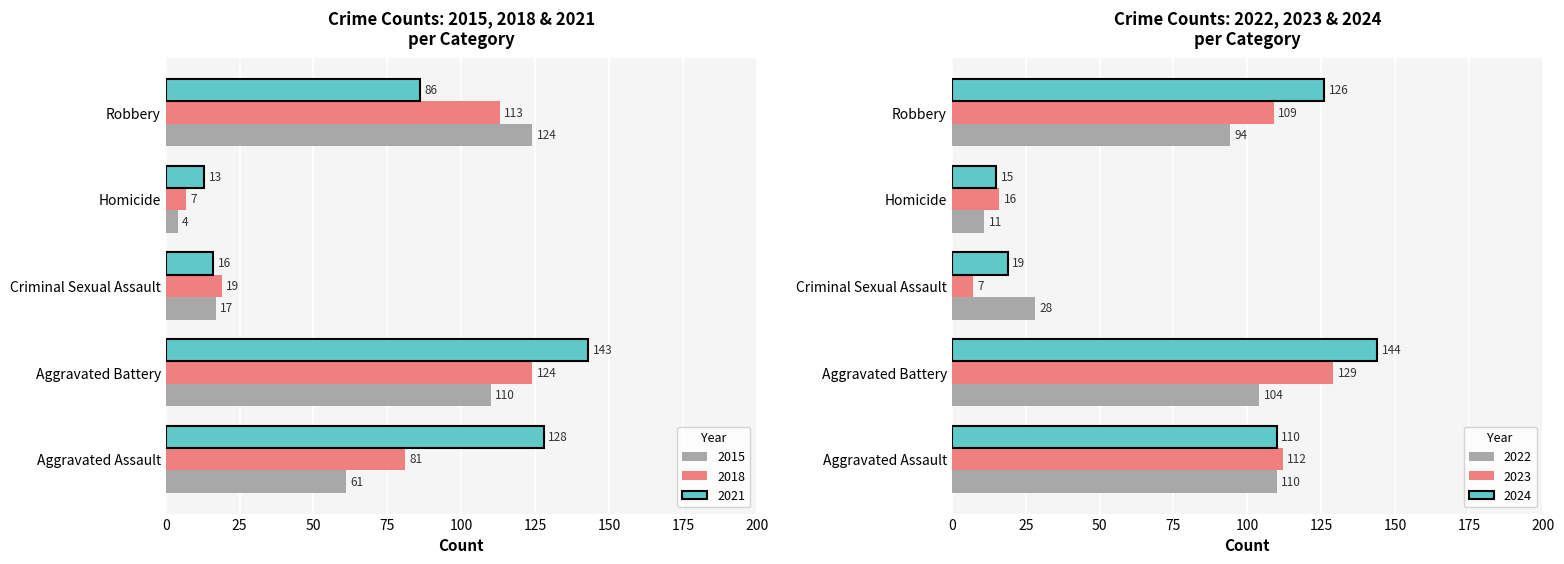

What is the difference between the 2021 values at Homicide and Robbery?

73